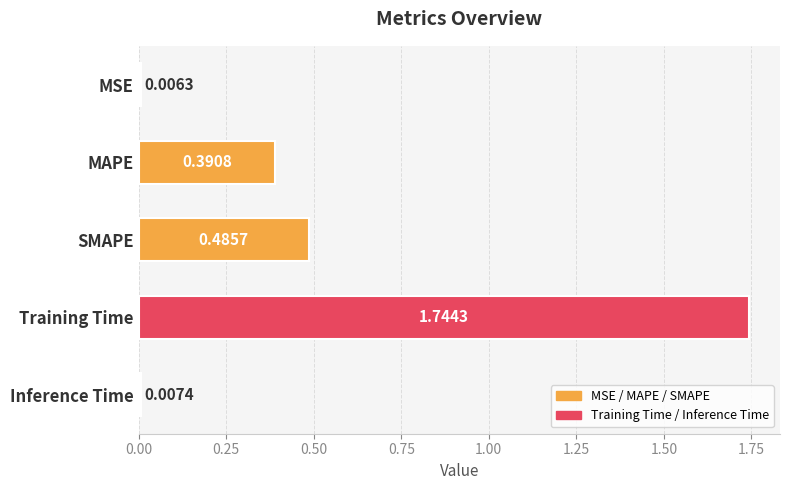

Rank the categories by value from highest to lowest.

Training Time, SMAPE, MAPE, Inference Time, MSE